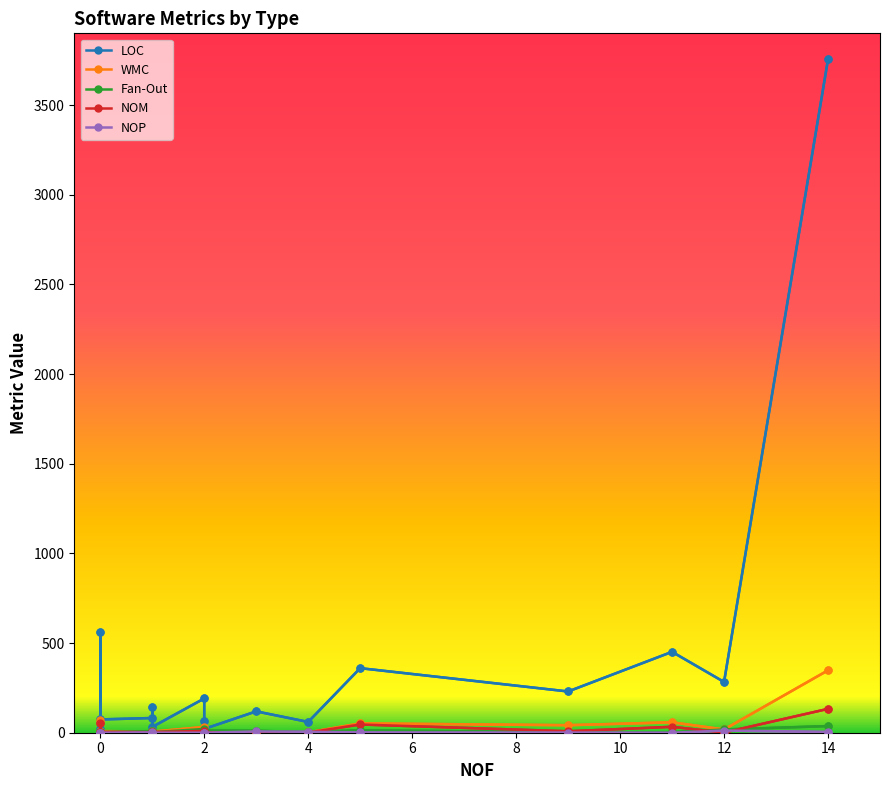

True or false: NOP and NOM cross at least once.

True